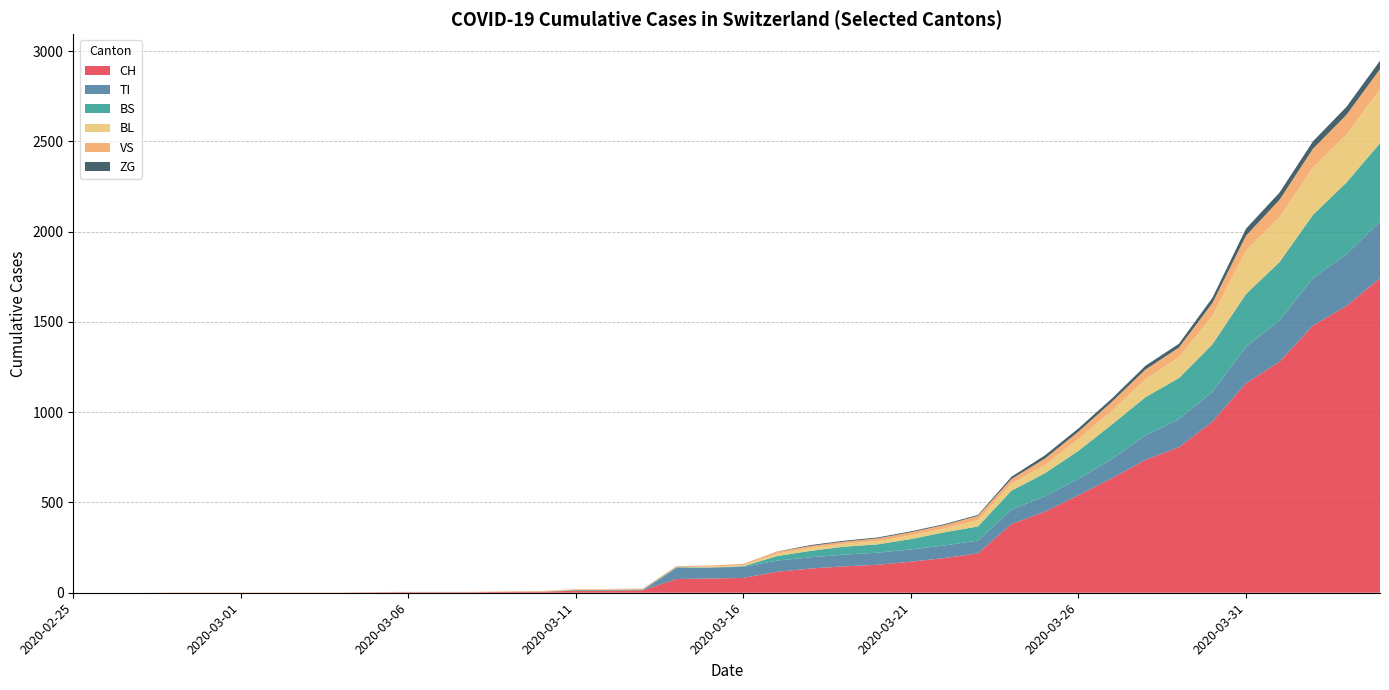

Reading left to right, list all the values displayed in this chart.

CH: 2020-02-25=0	2020-02-26=0	2020-02-27=0	2020-02-28=0	2020-02-29=0	2020-03-01=0	2020-03-02=0	2020-03-03=0	2020-03-04=0	2020-03-05=2	2020-03-06=3	2020-03-07=3	2020-03-08=3	2020-03-09=5	2020-03-10=6	2020-03-11=11	2020-03-12=12	2020-03-13=14	2020-03-14=76	2020-03-15=79	2020-03-16=82	2020-03-17=116	2020-03-18=134	2020-03-19=146	2020-03-20=155	2020-03-21=172	2020-03-22=192	2020-03-23=218	2020-03-24=380	2020-03-25=449	2020-03-26=540	2020-03-27=634	2020-03-28=736	2020-03-29=806	2020-03-30=948	2020-03-31=1160	2020-04-01=1279	2020-04-02=1480	2020-04-03=1588	2020-04-04=1742
TI: 2020-02-25=0	2020-02-26=0	2020-02-27=0	2020-02-28=0	2020-02-29=0	2020-03-01=0	2020-03-02=0	2020-03-03=0	2020-03-04=0	2020-03-05=0	2020-03-06=0	2020-03-07=0	2020-03-08=0	2020-03-09=0	2020-03-10=0	2020-03-11=0	2020-03-12=0	2020-03-13=0	2020-03-14=61	2020-03-15=61	2020-03-16=61	2020-03-17=62	2020-03-18=62	2020-03-19=65	2020-03-20=67	2020-03-21=68	2020-03-22=70	2020-03-23=71	2020-03-24=80	2020-03-25=85	2020-03-26=91	2020-03-27=107	2020-03-28=136	2020-03-29=155	2020-03-30=165	2020-03-31=202	2020-04-01=229	2020-04-02=263	2020-04-03=287	2020-04-04=314
BS: 2020-02-25=0	2020-02-26=0	2020-02-27=0	2020-02-28=0	2020-02-29=0	2020-03-01=0	2020-03-02=0	2020-03-03=0	2020-03-04=0	2020-03-05=0	2020-03-06=0	2020-03-07=0	2020-03-08=0	2020-03-09=0	2020-03-10=0	2020-03-11=4	2020-03-12=4	2020-03-13=4	2020-03-14=4	2020-03-15=0	2020-03-16=4	2020-03-17=25	2020-03-18=36	2020-03-19=44	2020-03-20=46	2020-03-21=57	2020-03-22=73	2020-03-23=78	2020-03-24=105	2020-03-25=128	2020-03-26=155	2020-03-27=191	2020-03-28=211	2020-03-29=228	2020-03-30=263	2020-03-31=292	2020-04-01=323	2020-04-02=350	2020-04-03=397	2020-04-04=434
BL: 2020-02-25=0	2020-02-26=0	2020-02-27=0	2020-02-28=0	2020-02-29=0	2020-03-01=0	2020-03-02=0	2020-03-03=0	2020-03-04=0	2020-03-05=0	2020-03-06=0	2020-03-07=0	2020-03-08=0	2020-03-09=1	2020-03-10=2	2020-03-11=2	2020-03-12=2	2020-03-13=0	2020-03-14=0	2020-03-15=5	2020-03-16=5	2020-03-17=13	2020-03-18=16	2020-03-19=16	2020-03-20=18	2020-03-21=21	2020-03-22=21	2020-03-23=35	2020-03-24=40	2020-03-25=46	2020-03-26=65	2020-03-27=76	2020-03-28=100	2020-03-29=115	2020-03-30=158	2020-03-31=242	2020-04-01=249	2020-04-02=262	2020-04-03=266	2020-04-04=298
VS: 2020-02-25=0	2020-02-26=0	2020-02-27=0	2020-02-28=2	2020-02-29=2	2020-03-01=2	2020-03-02=2	2020-03-03=2	2020-03-04=2	2020-03-05=2	2020-03-06=2	2020-03-07=2	2020-03-08=2	2020-03-09=2	2020-03-10=2	2020-03-11=3	2020-03-12=3	2020-03-13=5	2020-03-14=6	2020-03-15=6	2020-03-16=8	2020-03-17=11	2020-03-18=11	2020-03-19=12	2020-03-20=15	2020-03-21=17	2020-03-22=19	2020-03-23=24	2020-03-24=25	2020-03-25=35	2020-03-26=41	2020-03-27=50	2020-03-28=53	2020-03-29=54	2020-03-30=71	2020-03-31=81	2020-04-01=96	2020-04-02=104	2020-04-03=109	2020-04-04=112
ZG: 2020-02-25=0	2020-02-26=0	2020-02-27=0	2020-02-28=0	2020-02-29=0	2020-03-01=0	2020-03-02=0	2020-03-03=0	2020-03-04=0	2020-03-05=0	2020-03-06=0	2020-03-07=0	2020-03-08=0	2020-03-09=0	2020-03-10=0	2020-03-11=0	2020-03-12=0	2020-03-13=0	2020-03-14=0	2020-03-15=0	2020-03-16=0	2020-03-17=1	2020-03-18=5	2020-03-19=5	2020-03-20=5	2020-03-21=5	2020-03-22=5	2020-03-23=5	2020-03-24=12	2020-03-25=18	2020-03-26=18	2020-03-27=18	2020-03-28=21	2020-03-29=21	2020-03-30=29	2020-03-31=39	2020-04-01=40	2020-04-02=41	2020-04-03=44	2020-04-04=46